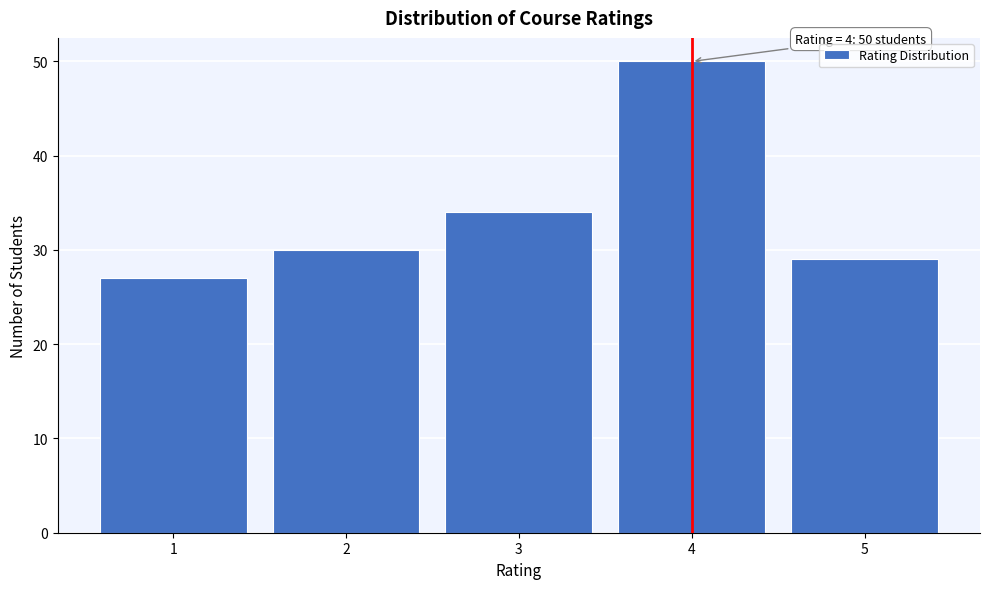

Reading left to right, extract all data points from this chart.

1=27	2=30	3=34	4=50	5=29